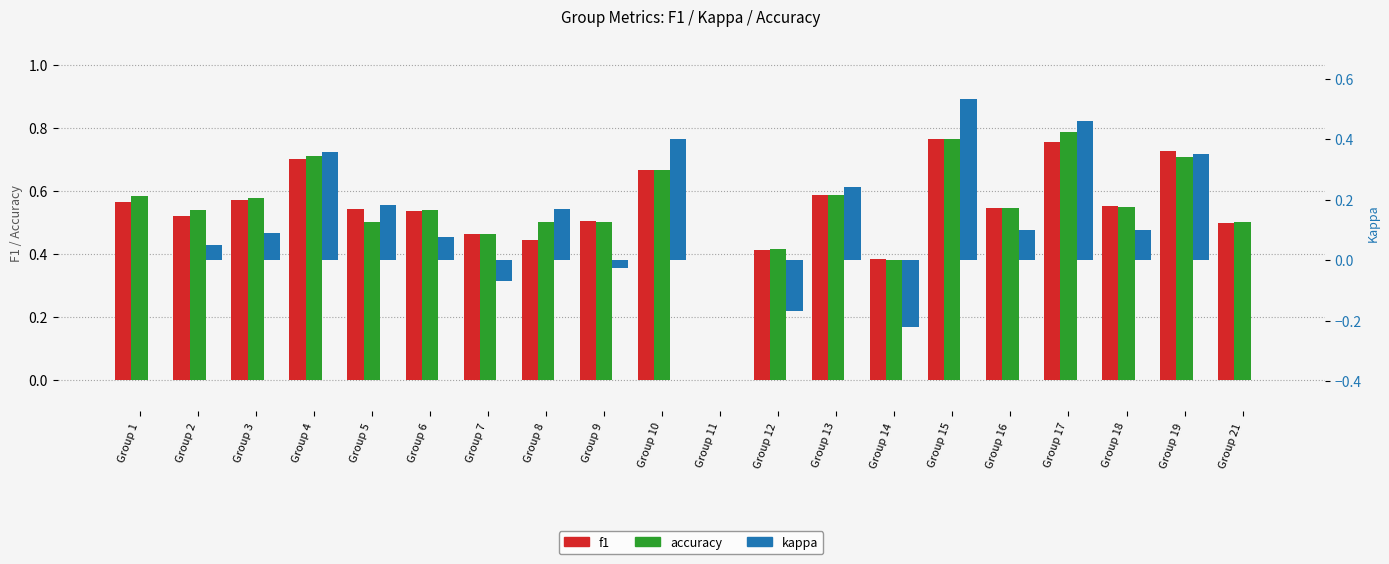

What is the difference between the maximum and minimum values in the accuracy series?

0.8